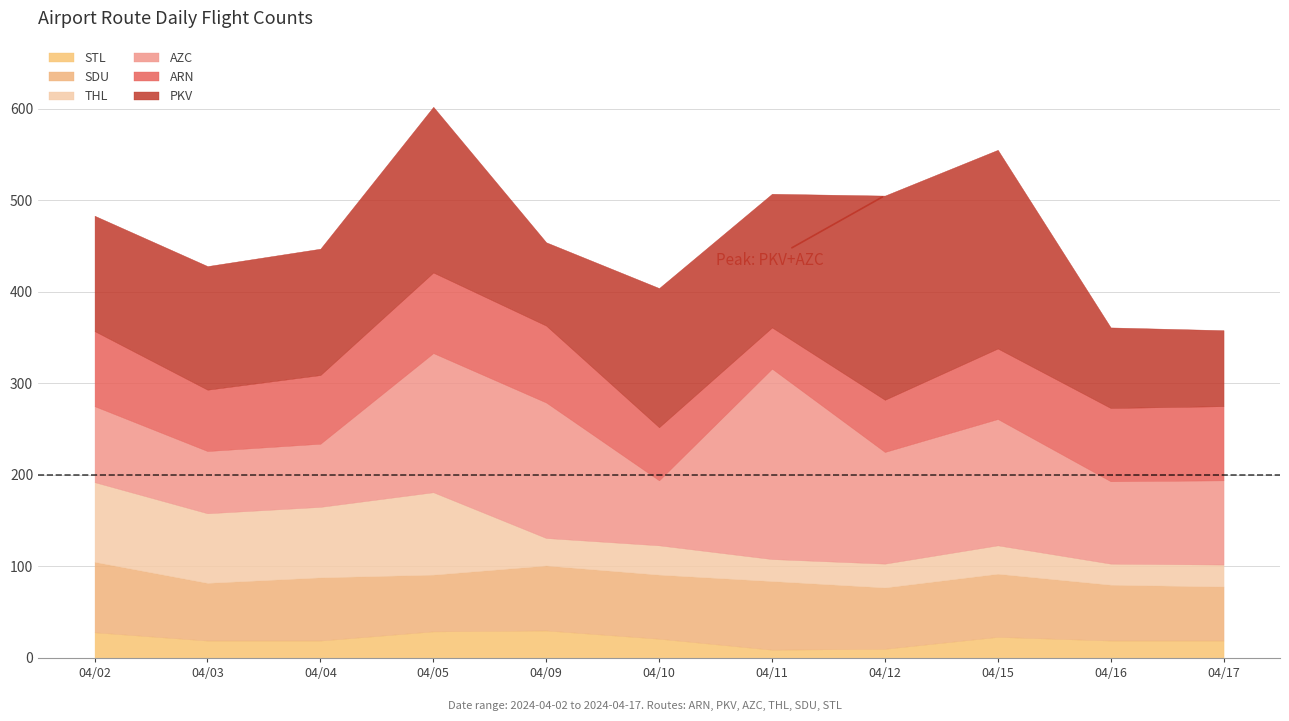

What is the minimum value shown in the chart?

9